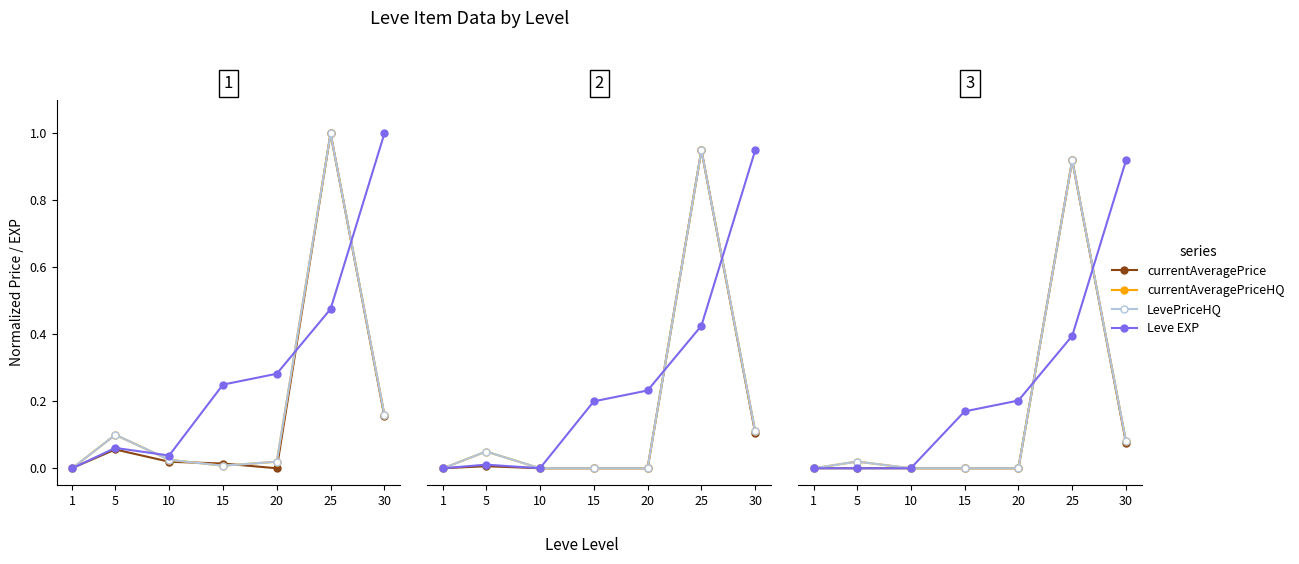

In currentAveragePrice, how many points are higher than both neighbors (excluding endpoints)?

1